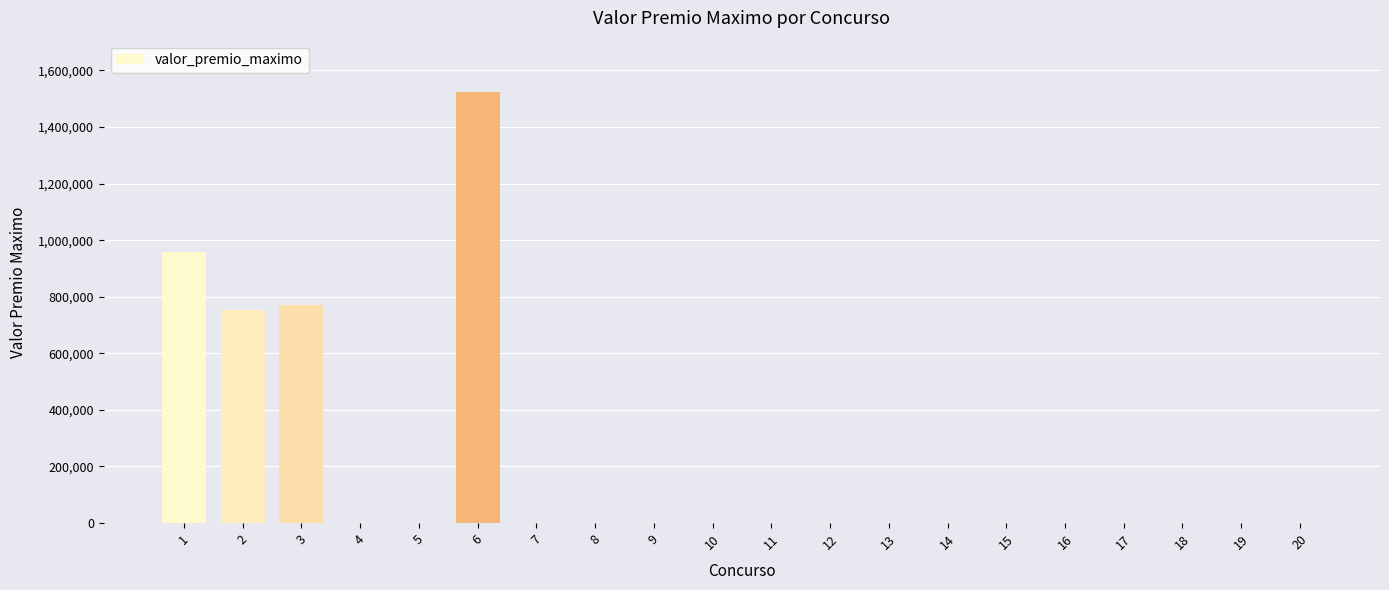

Reading left to right, list all the values displayed in this chart.

1=957949.2	2=752176.9	3=769663.1	4=0.0	5=0.0	6=1522364.0	7=0.0	8=0.0	9=0.0	10=0.0	11=0.0	12=0.0	13=0.0	14=0.0	15=0.0	16=0.0	17=0.0	18=0.0	19=0.0	20=0.0